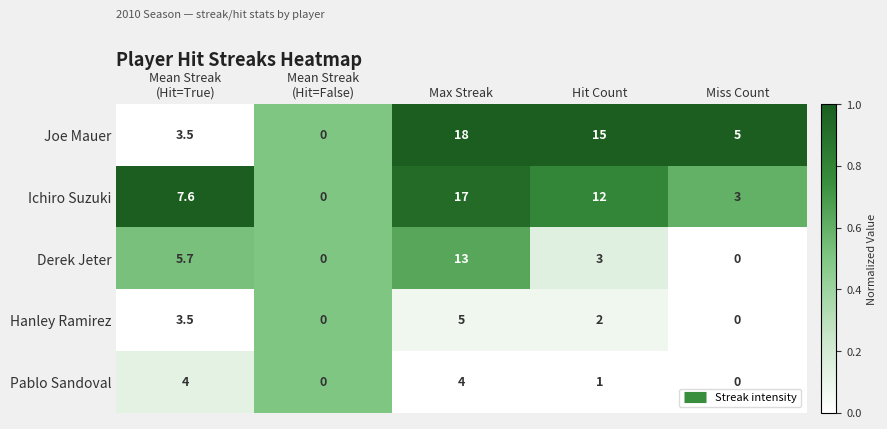

What is the difference between the second highest and minimum values in the Pablo Sandoval series?

4.0